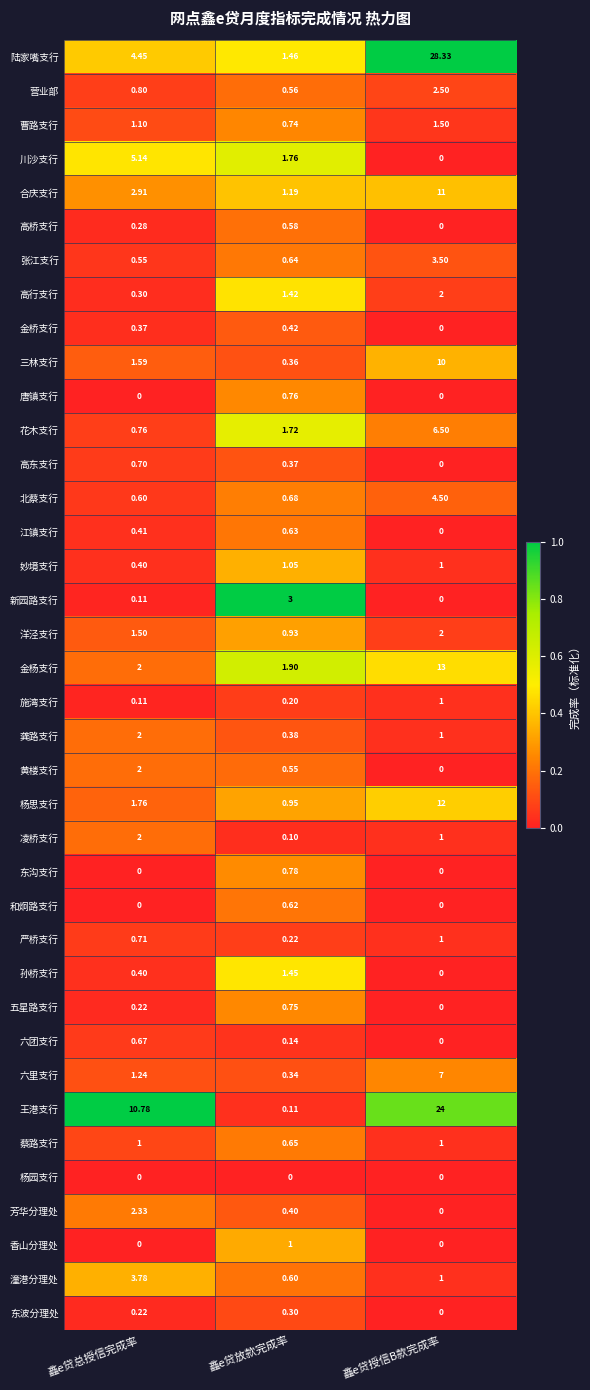

At which label does 王港支行 first exceed 10?

鑫e贷总授信完成率